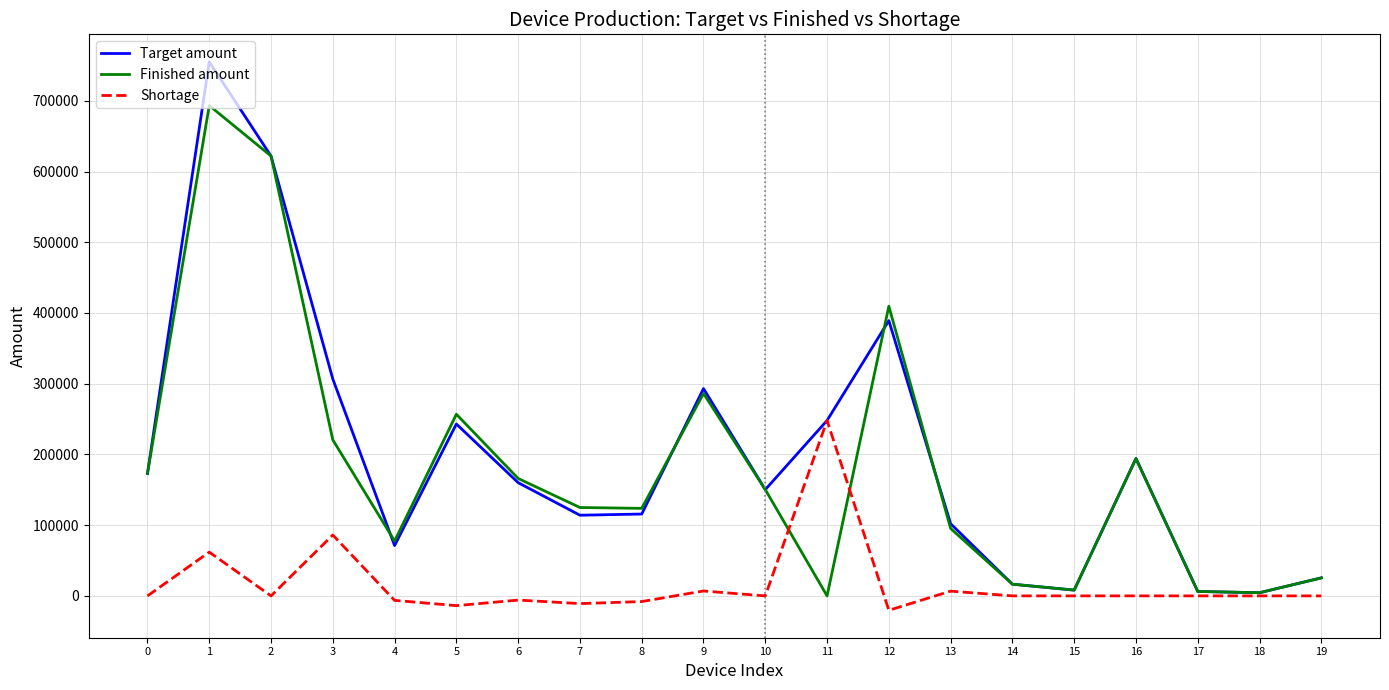

What are all the series names shown in the legend?

Target amount, Finished amount, Shortage